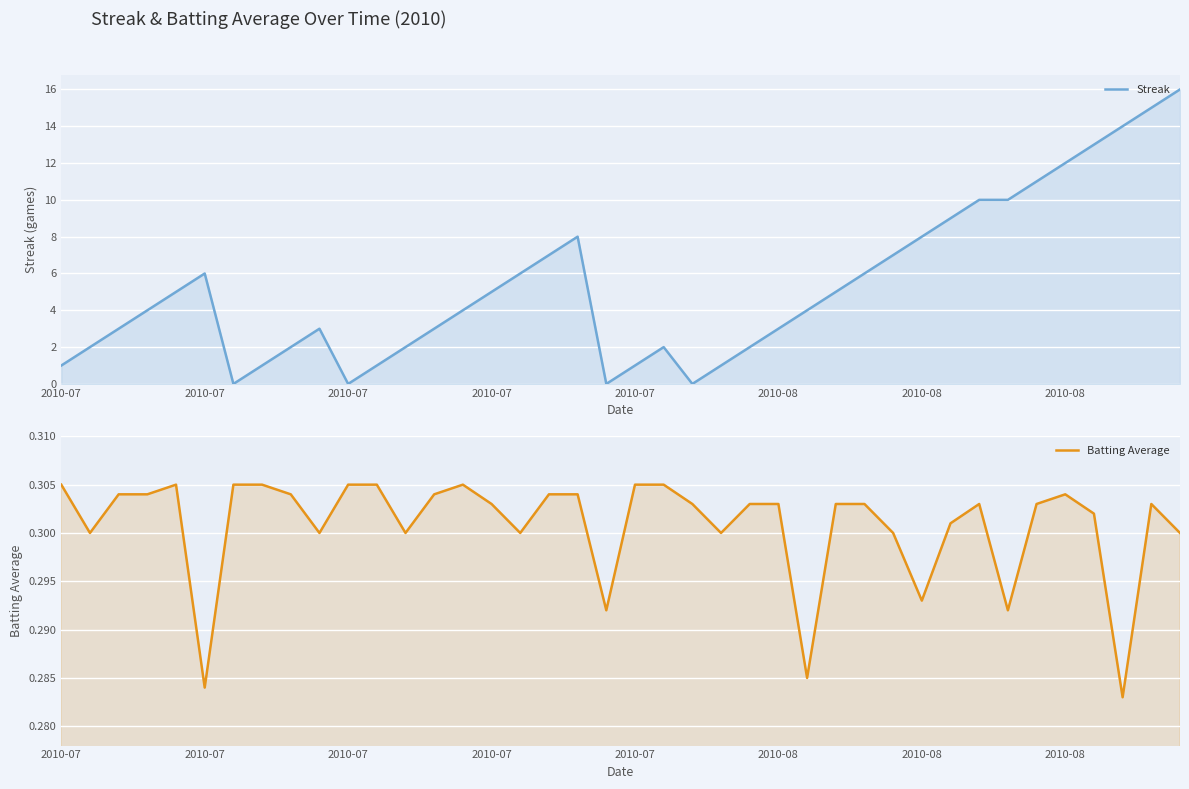

Is it true that Streak equals 12.0 at 2010-08?

True